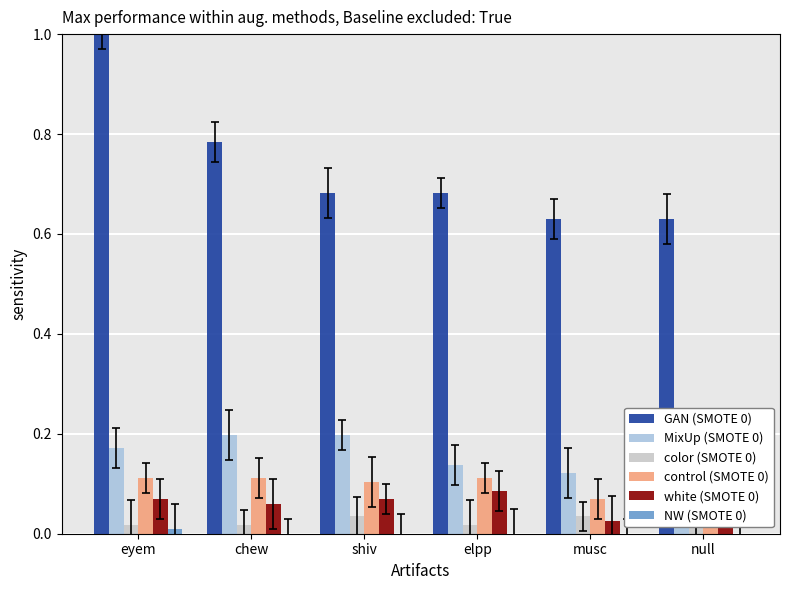

Which series has the widest spread of values?

GAN (SMOTE 0)